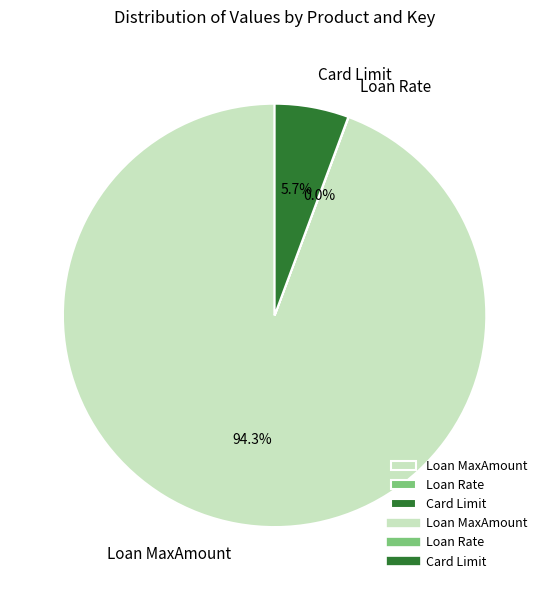

Between Loan MaxAmount and Card Limit, which is larger?

Loan MaxAmount